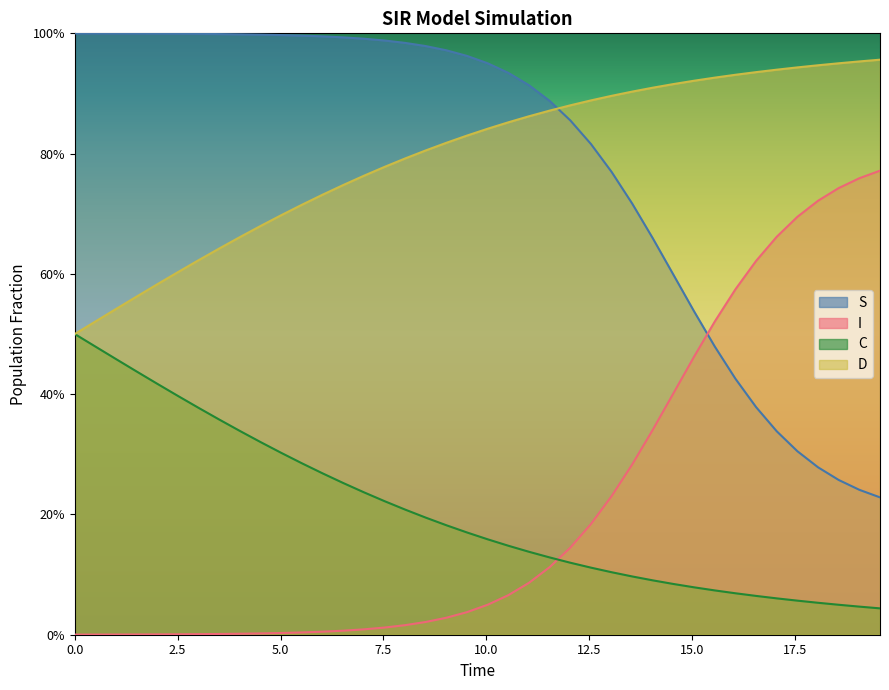

Does the chart have visible grid lines?

No